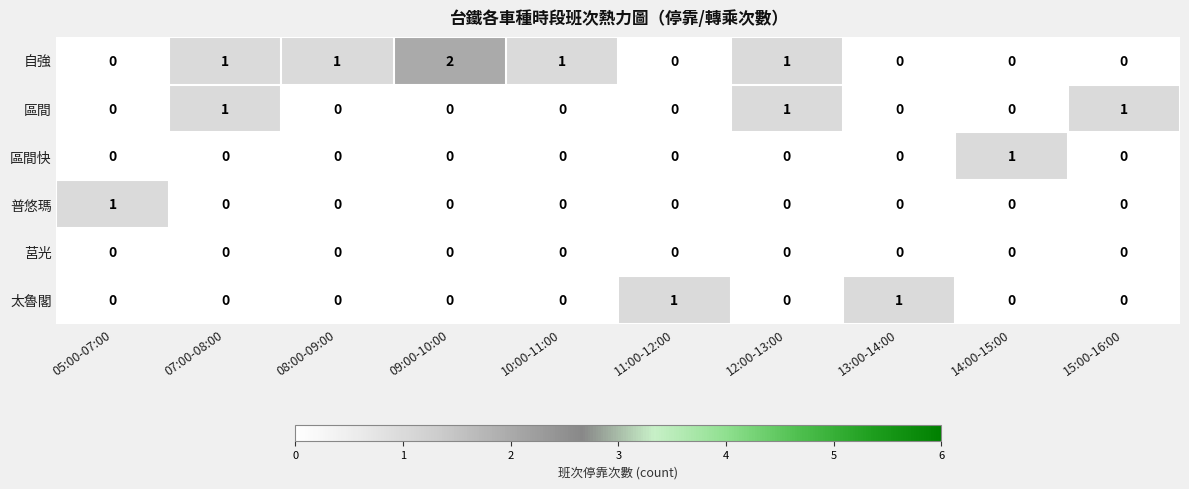

How many data points does each series have?

10